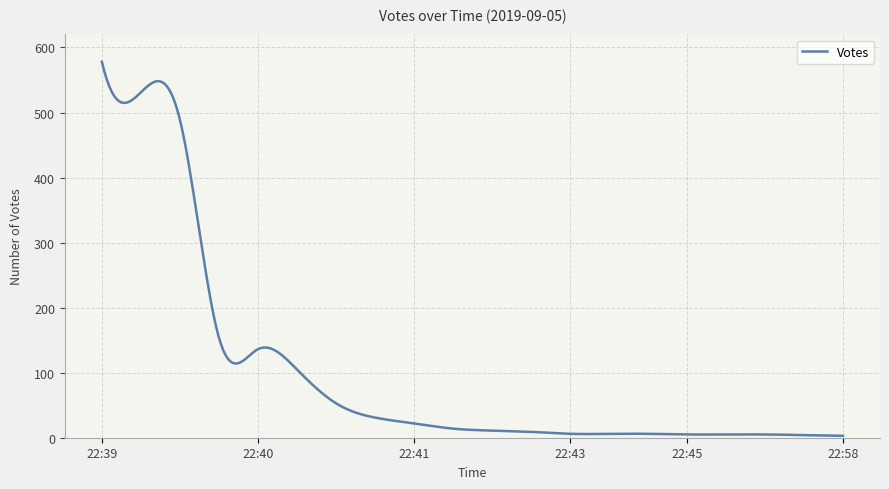

What is the sum of all values?

29583.5